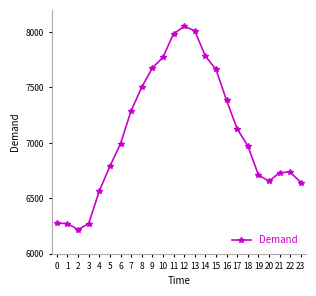

At which category does the chart reach its peak across all series?

12